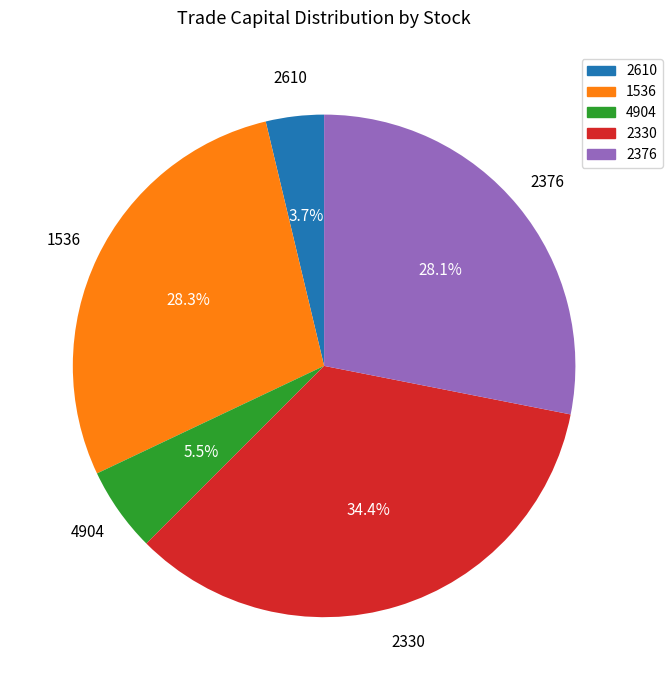

Does any single category account for the majority?

No